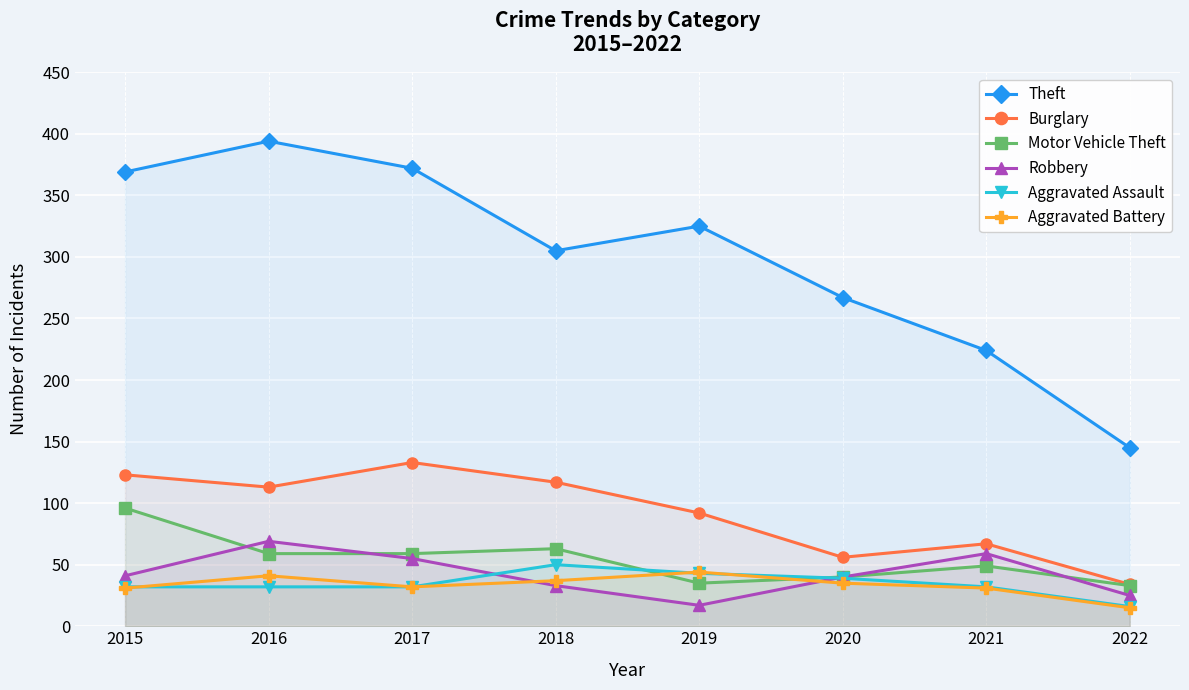

What is the lowest value of the Robbery series?

17